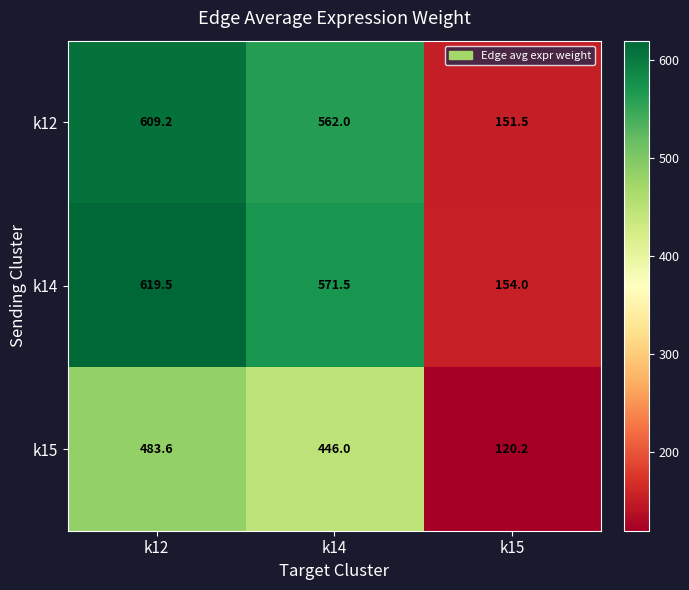

Reading right to left, transcribe all the data shown in this chart.

k12: k15=151.5	k14=562.0	k12=609.2
k14: k15=154.0	k14=571.5	k12=619.5
k15: k15=120.2	k14=446.0	k12=483.6